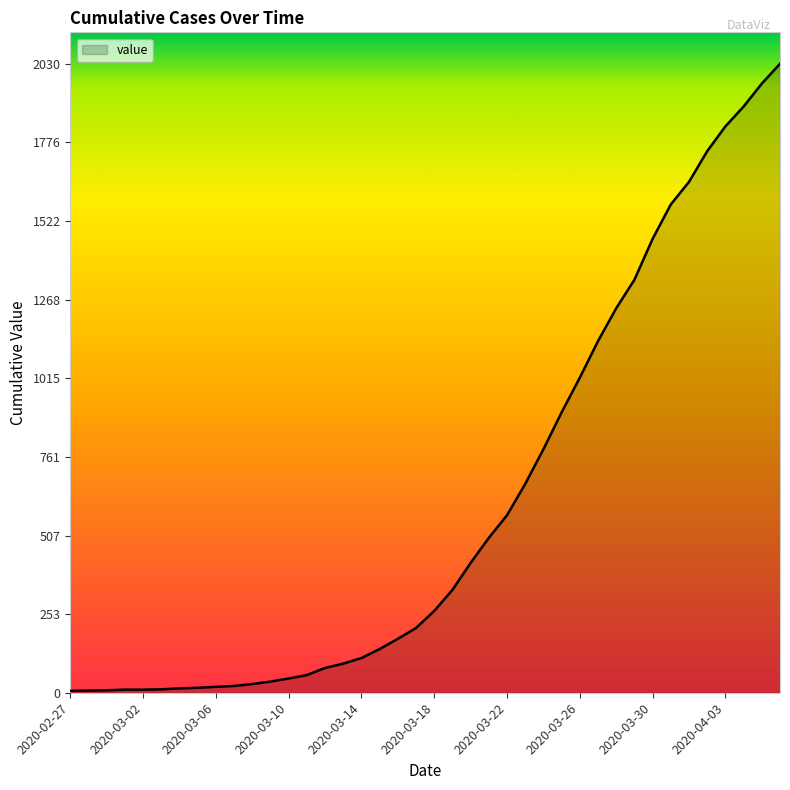

How many lines are shown in the chart?

1